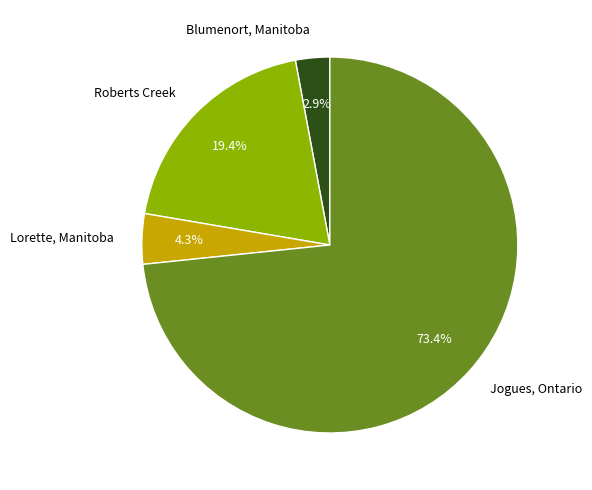

Is there a majority slice in this chart?

Yes